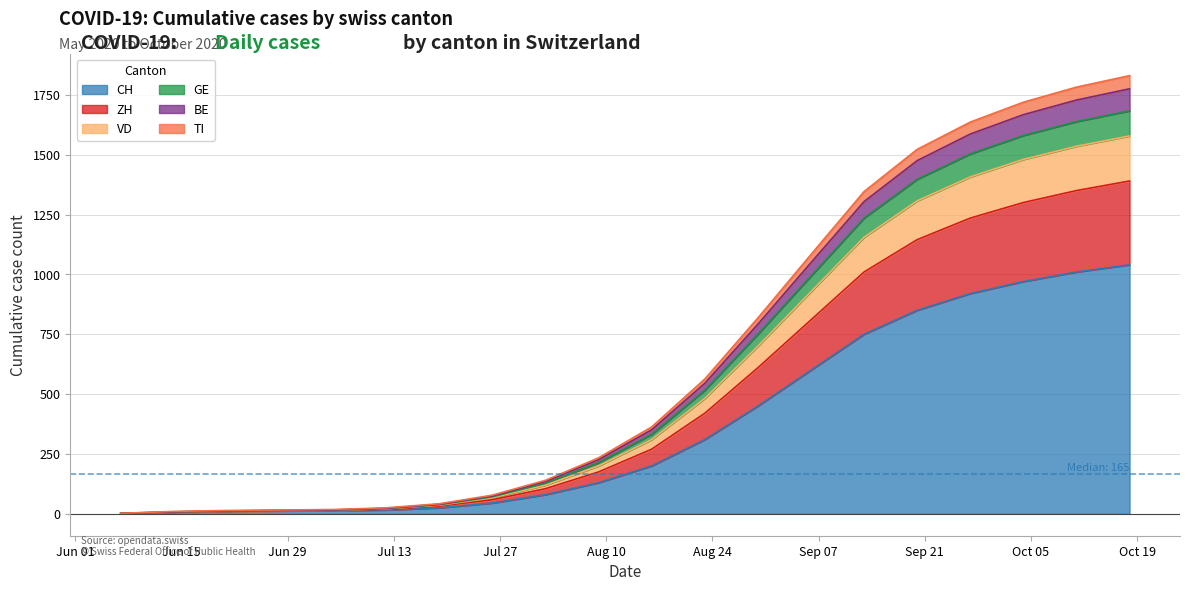

Does the chart display data point markers on the line(s)?

No